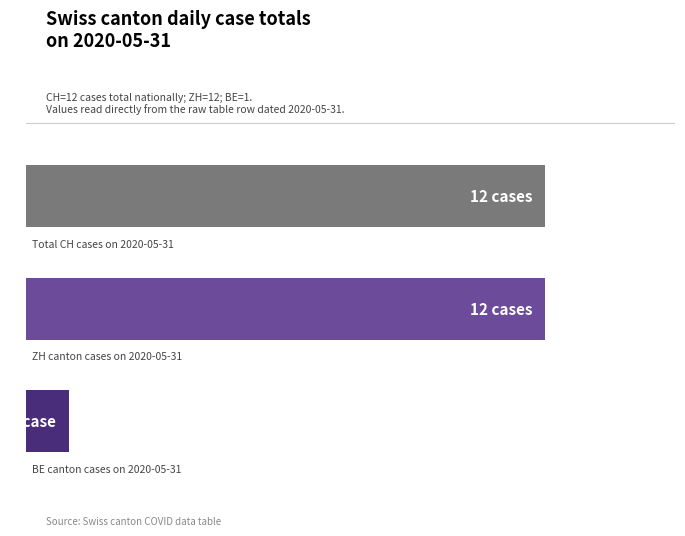

How many bars are there in total?

3